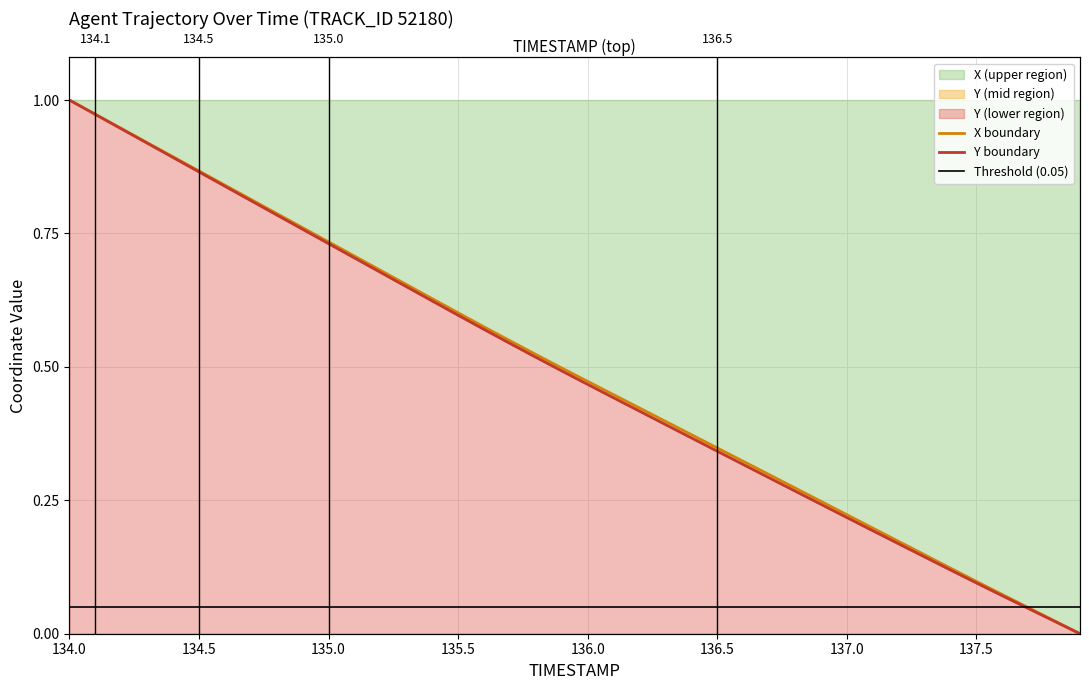

Which category has the highest value in the X series?

134.0